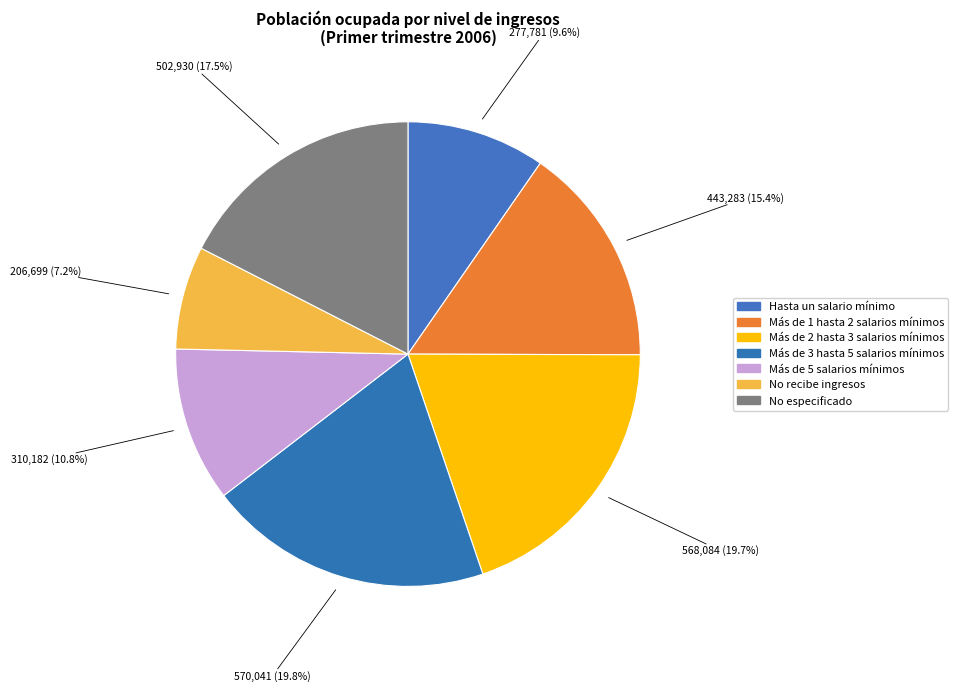

Which category has the biggest portion of the pie?

Más de 3 hasta 5 salarios mínimos